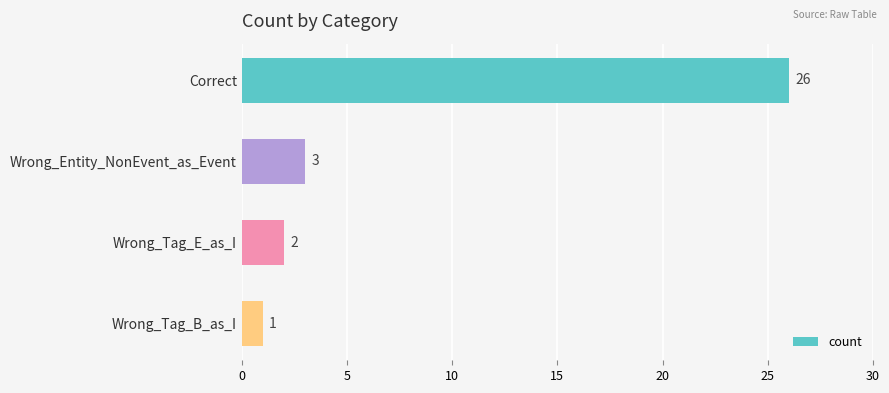

Reading bottom to top, extract all data points from this chart.

1	2	3	26